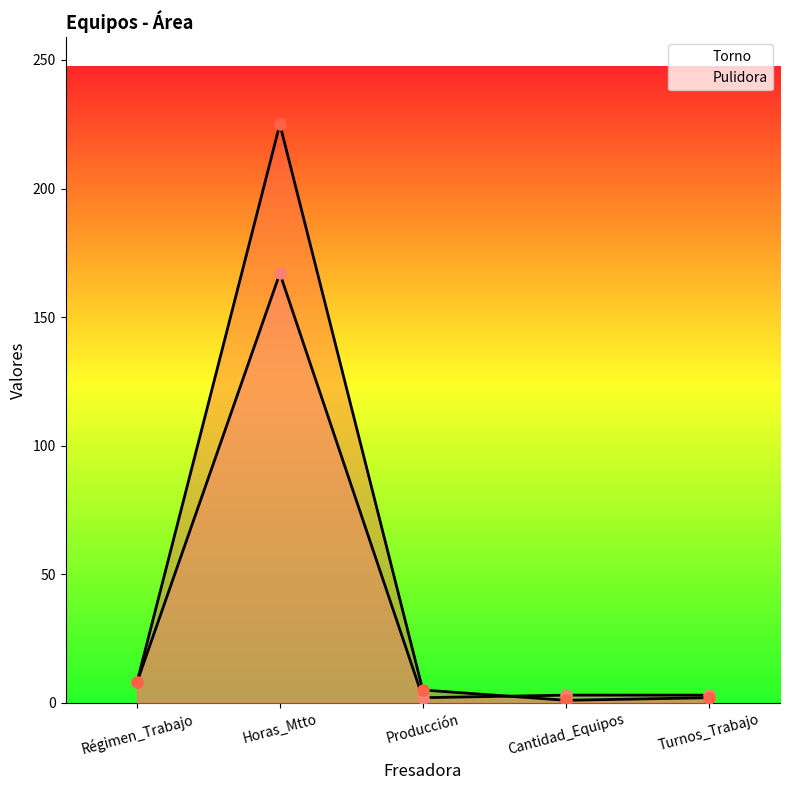

At which label is Torno closest to 84?

Régimen_Trabajo